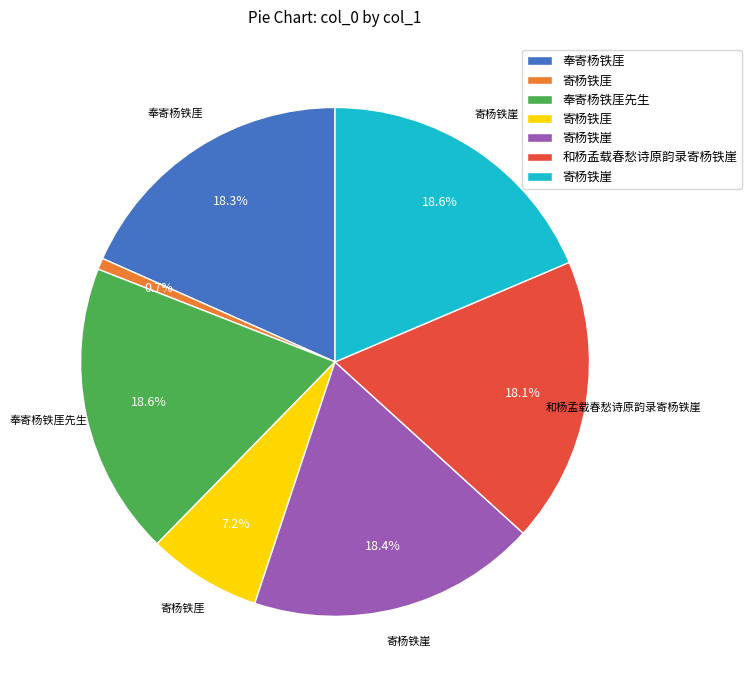

Count the number of slices in the pie.

7